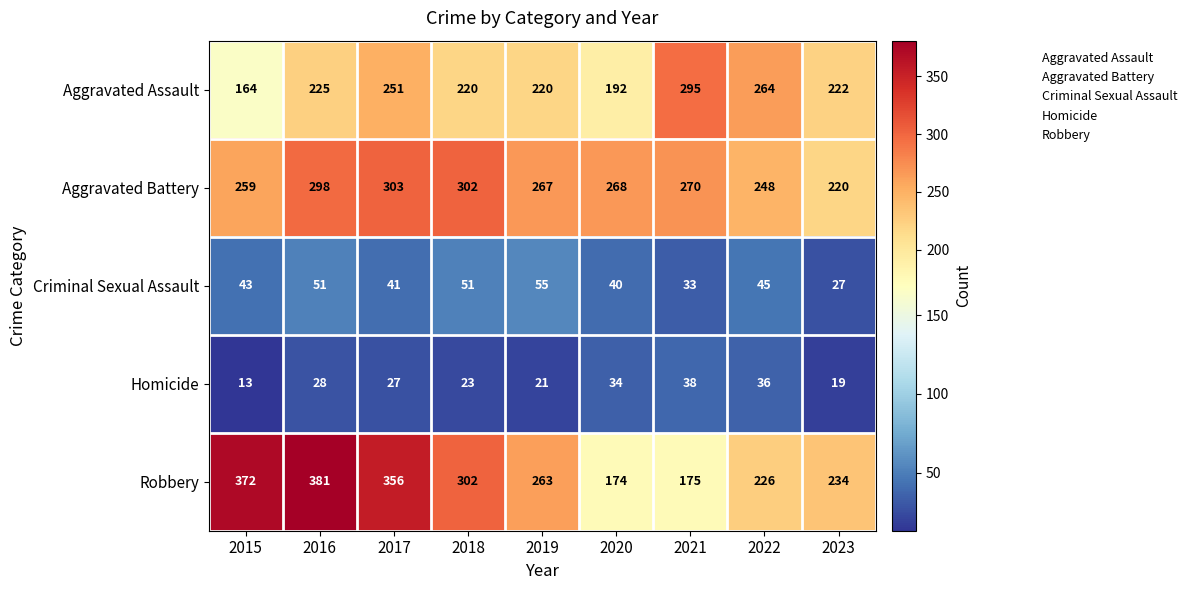

How many distinct data groups are displayed?

5